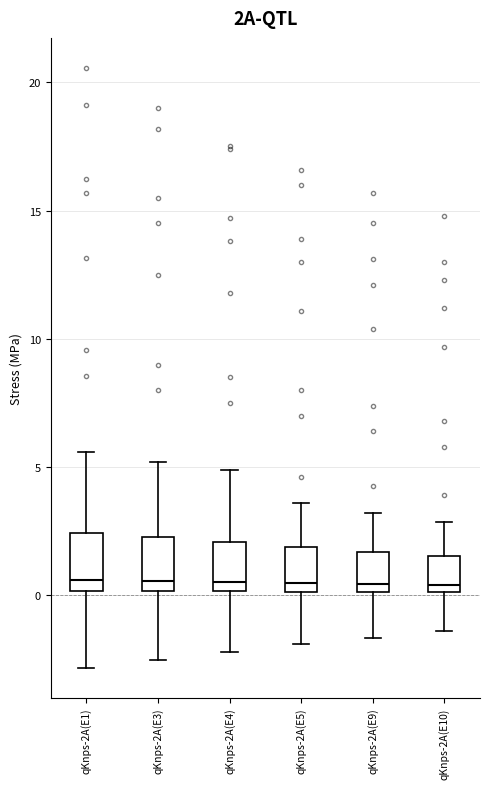

Where is the upper edge of the box for qKnps-2A(E10) on the y-axis? The values are not printed on the chart, so give them approximately, as read against the axis.

1.5